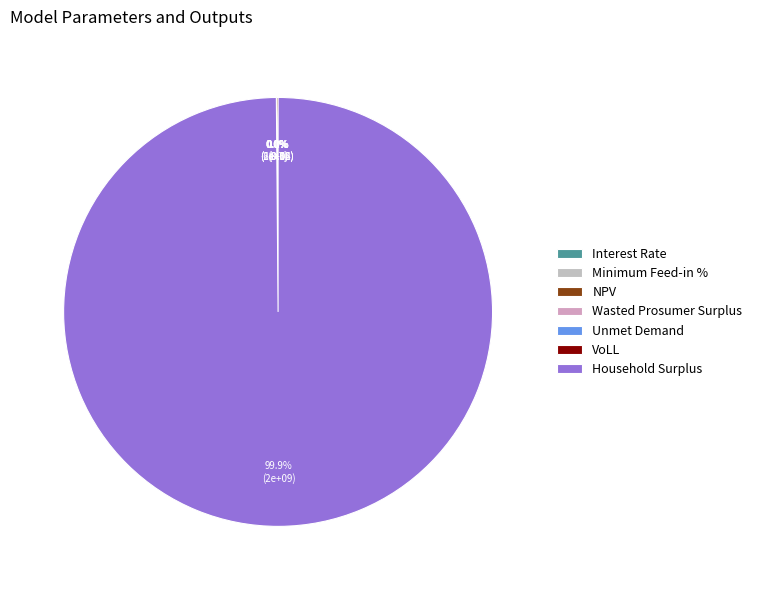

What is the smallest slice in the pie chart?

Interest Rate